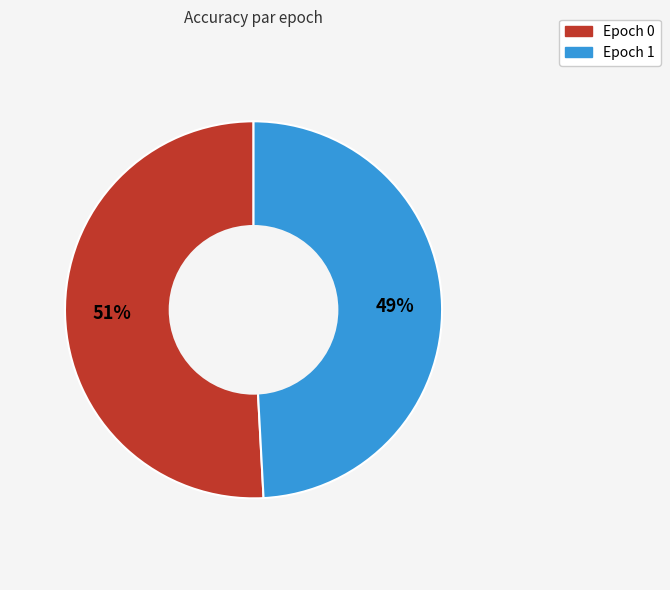

To the nearest percent, what is the difference between the largest and smallest slice percentages?

2%